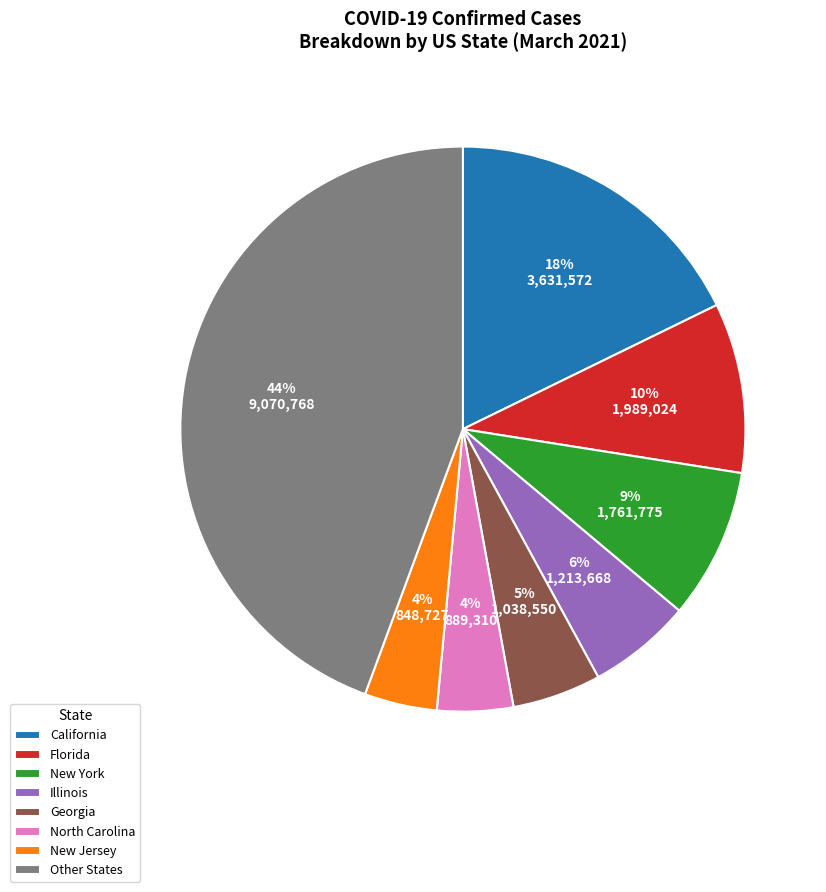

Is it true that California is 29% of the pie?

False